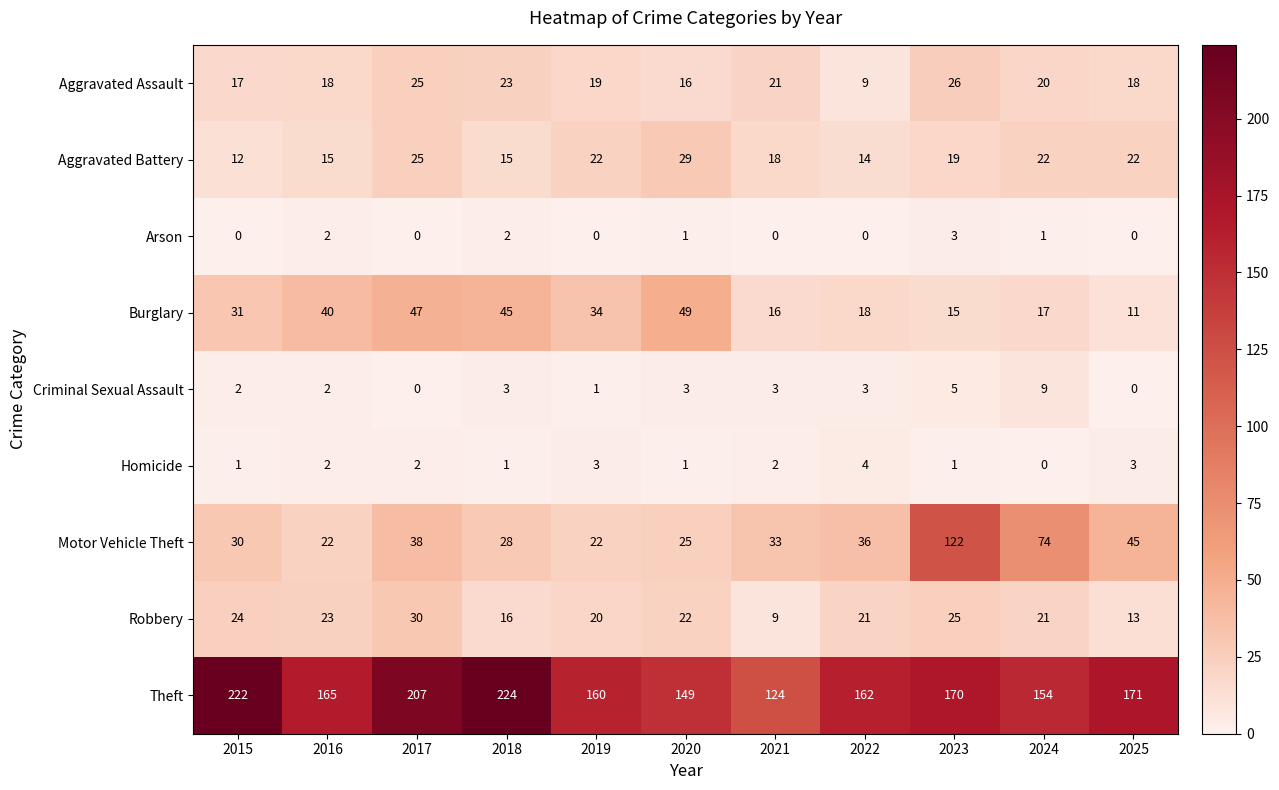

At which category is the sum across all series the highest?

2023